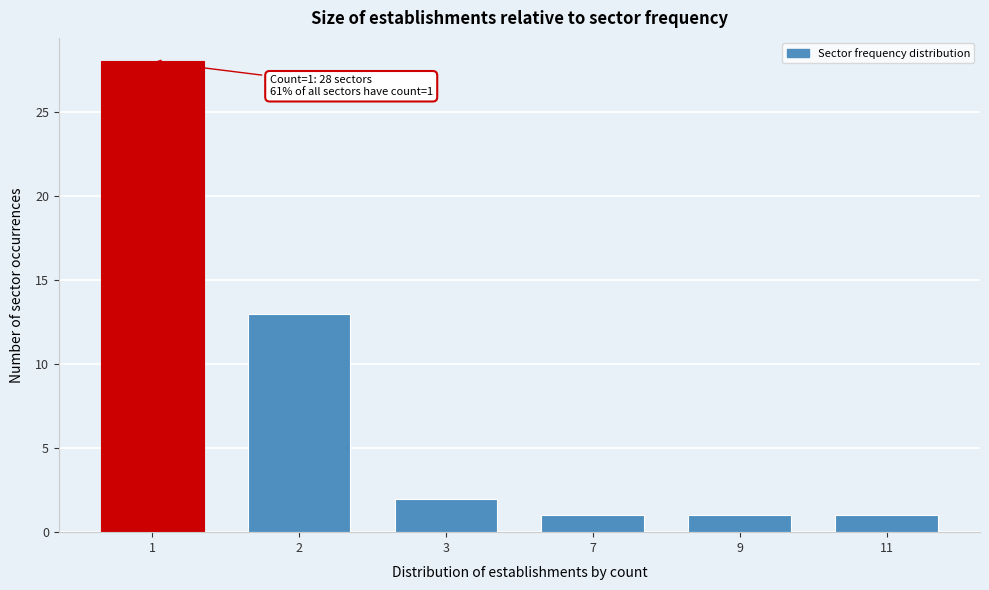

Reading left to right, transcribe all the data shown in this chart.

1=28	2=13	3=2	7=1	9=1	11=1